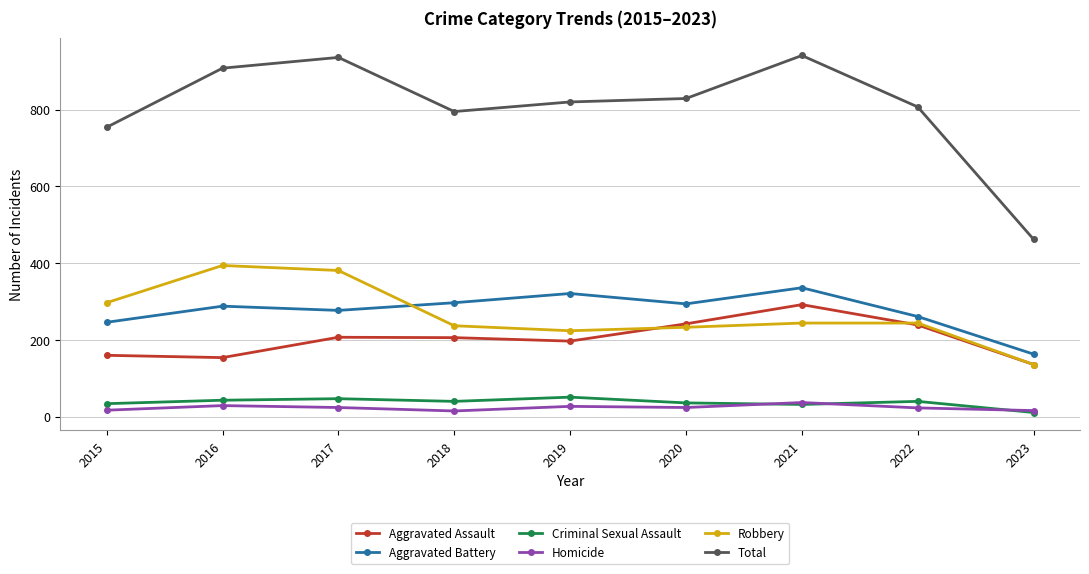

What is the difference between the Homicide values at 2016 and 2023?

13